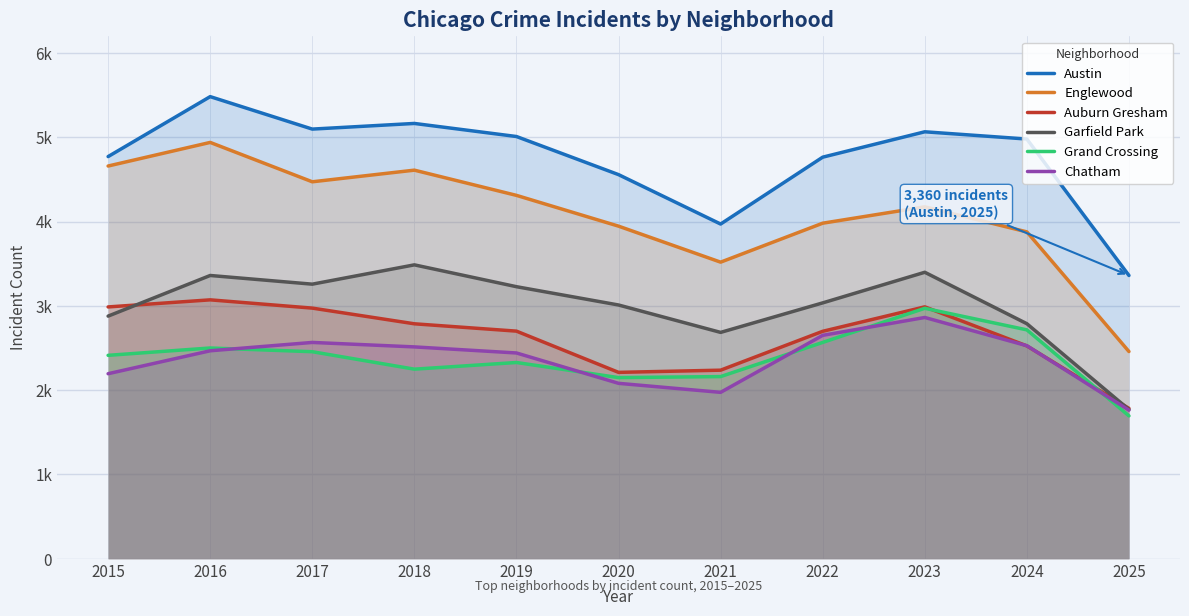

At which category does Austin reach its first local valley?

2017